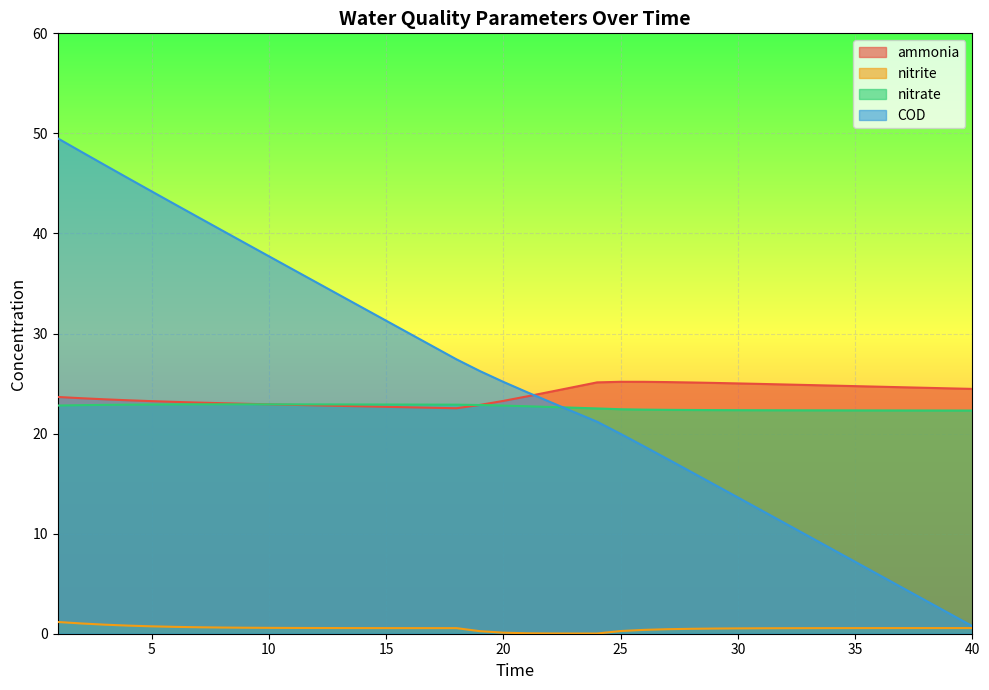

At which label does ammonia reach its minimum?

18